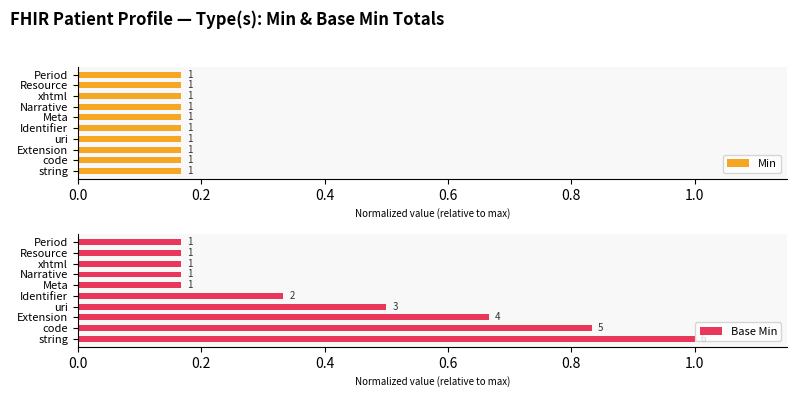

Read the Base Min value at string.

1.0